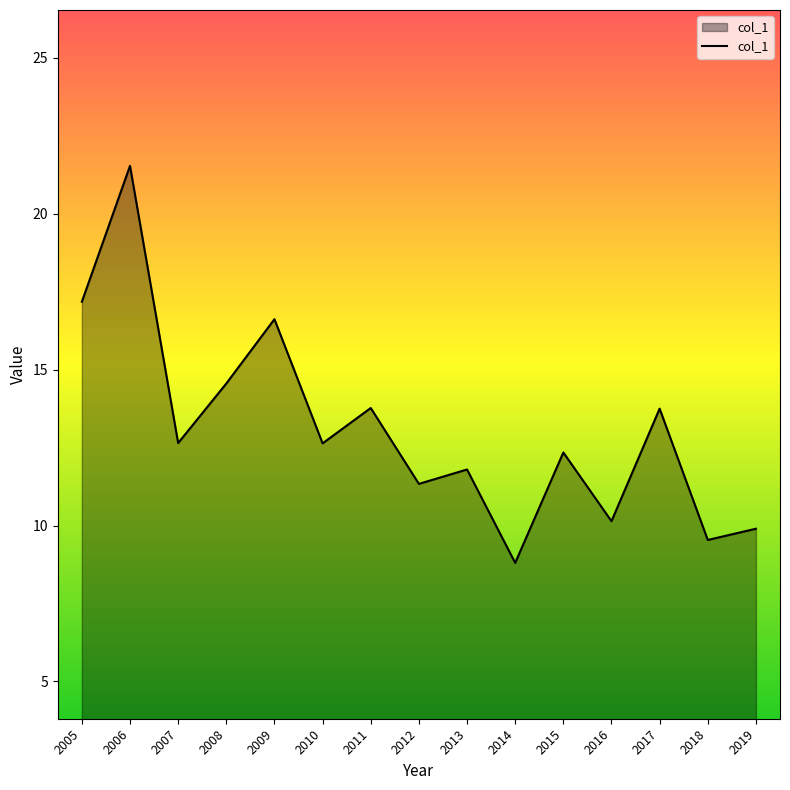

Is it true that the value at 2016 is 16.6?

False